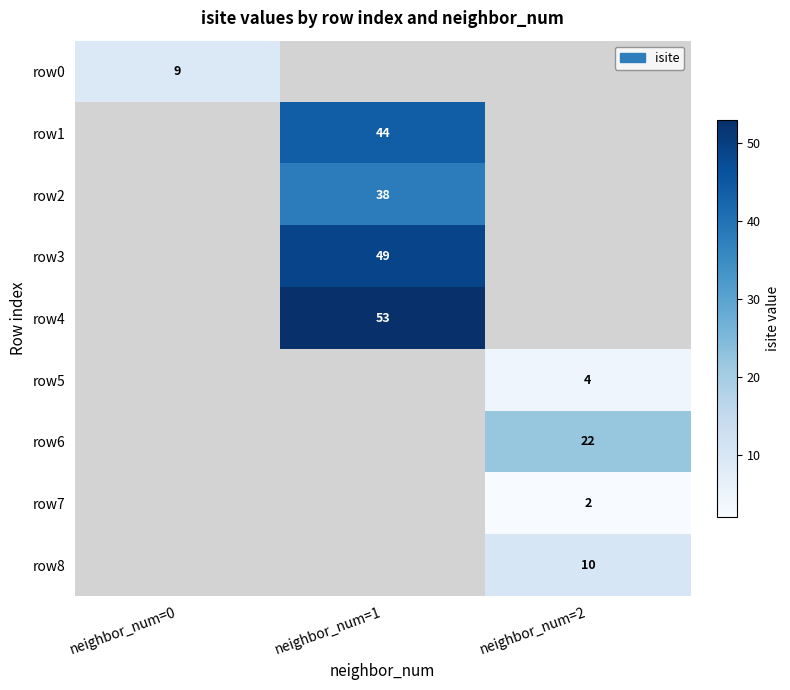

True or false: row3 has a value of 49 at neighbor_num=1.

True